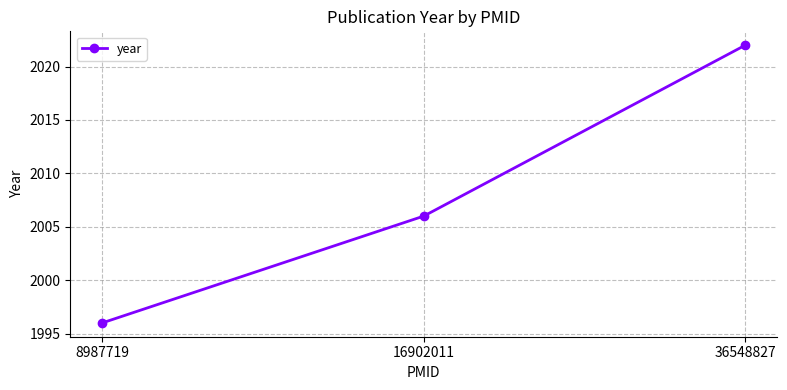

Count the values in the range 1996 to 2022.

3